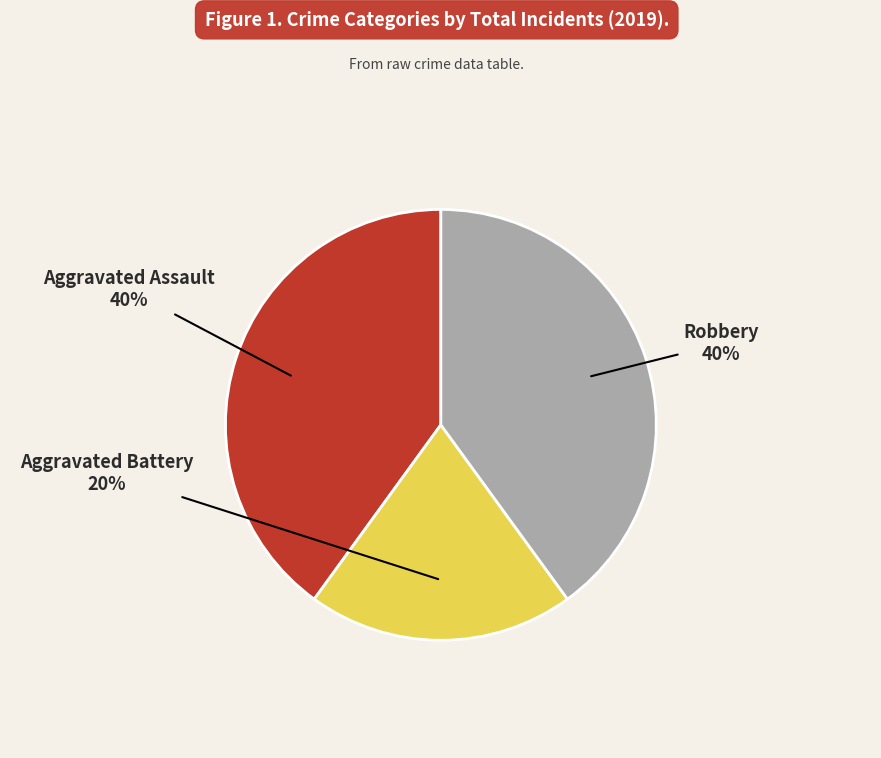

Is there a majority slice in this chart?

No